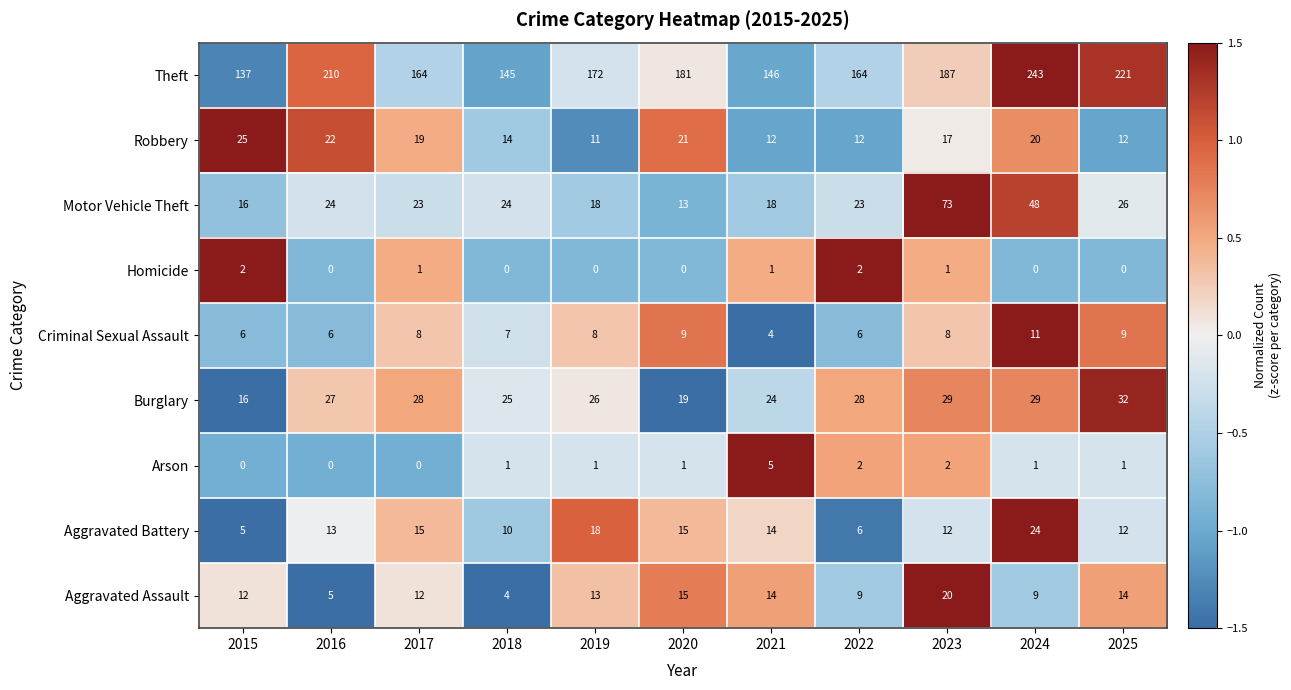

At which label is Theft closest to 190?

2023